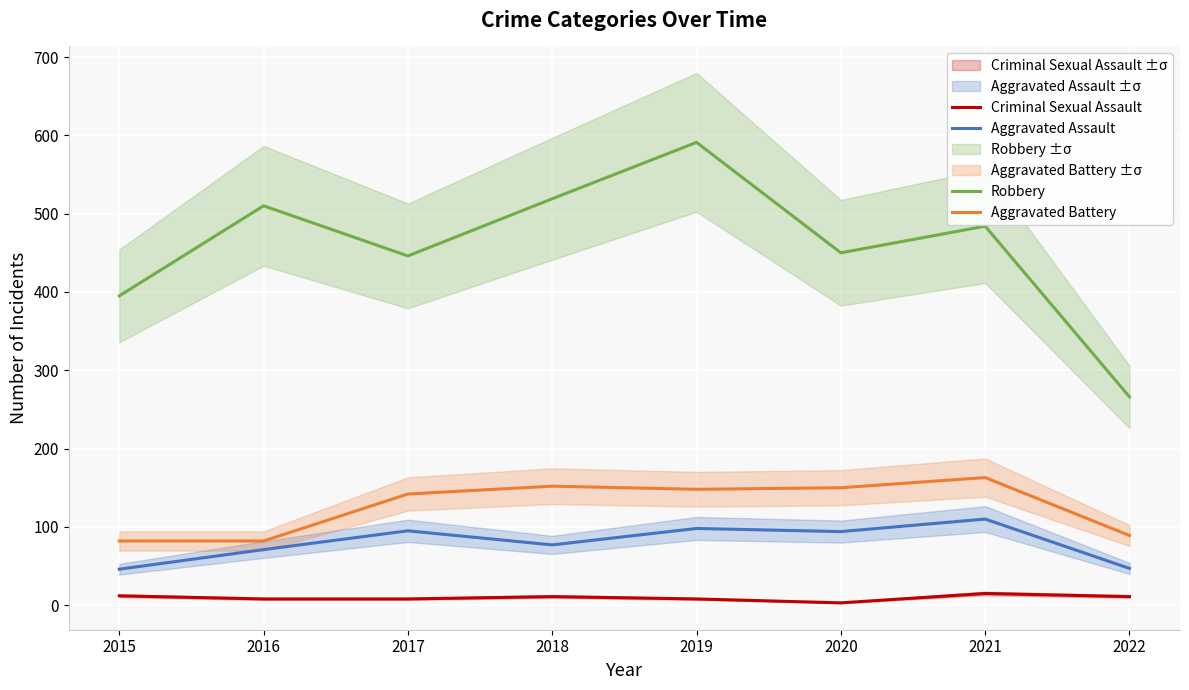

Does the chart display data point markers on the line(s)?

No